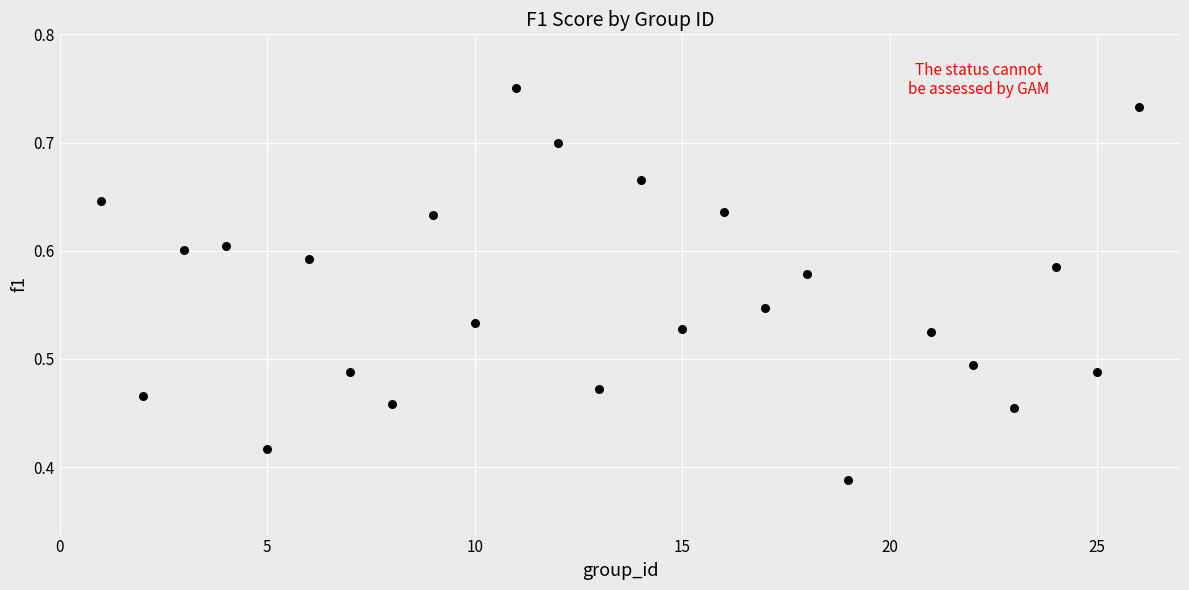

What is the range of X values (max minus min)?

25.0